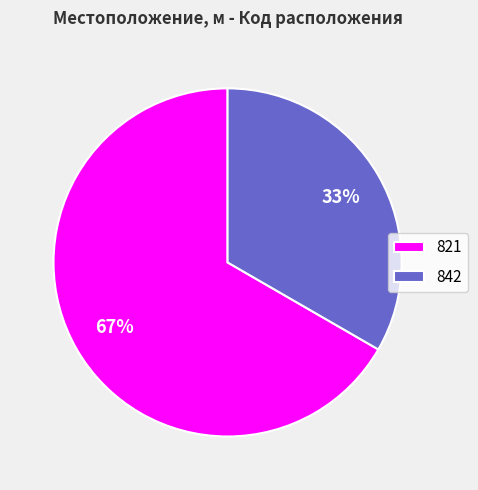

To the nearest percent, what is the combined percentage of 842 and 821?

100%